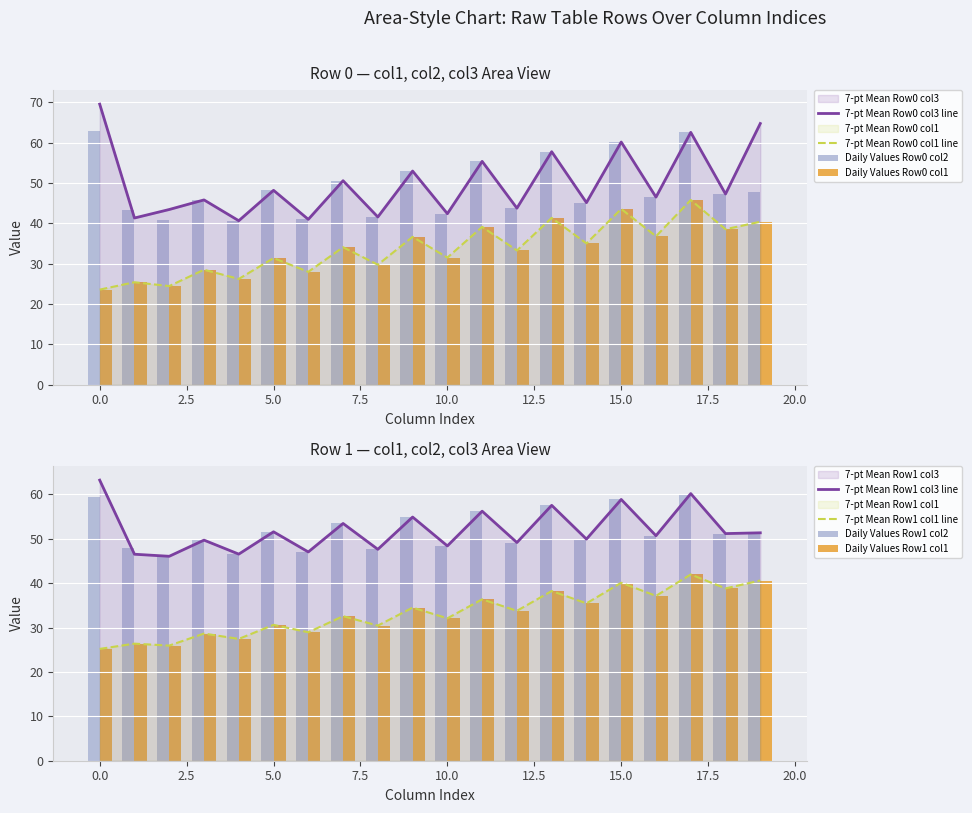

At how many categories does at least one series exceed 30?

20